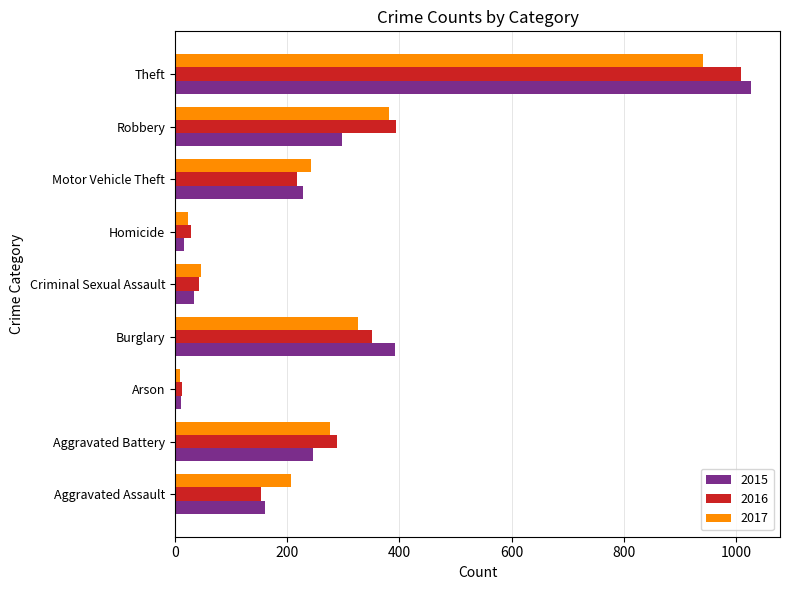

What is the maximum value for 2017?

941